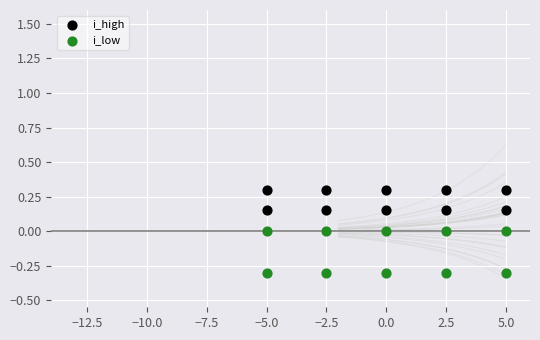

Across all data points, what is the range of X values (max minus min)?

10.0